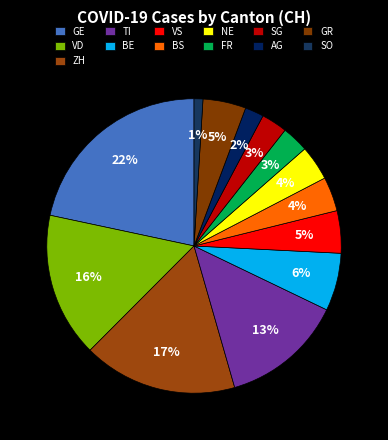

Which slice is the smallest?

SO